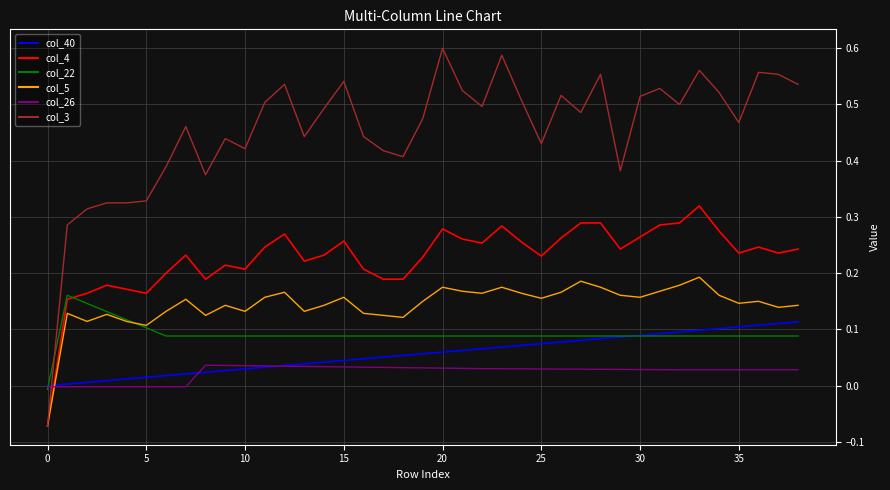

How many values in col_5 are below zero?

1